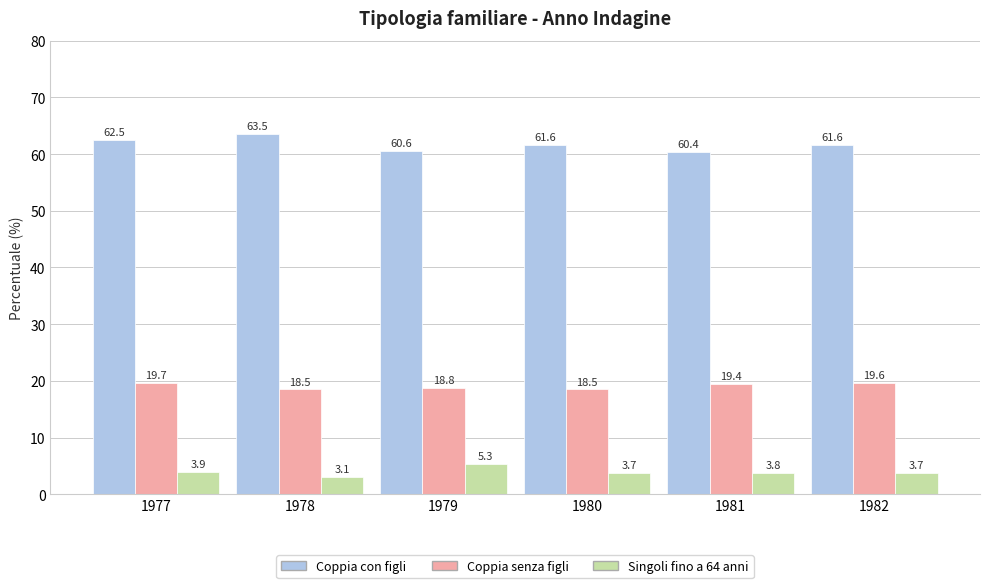

What are all the series names shown in the legend?

Coppia con figli, Coppia senza figli, Singoli fino a 64 anni